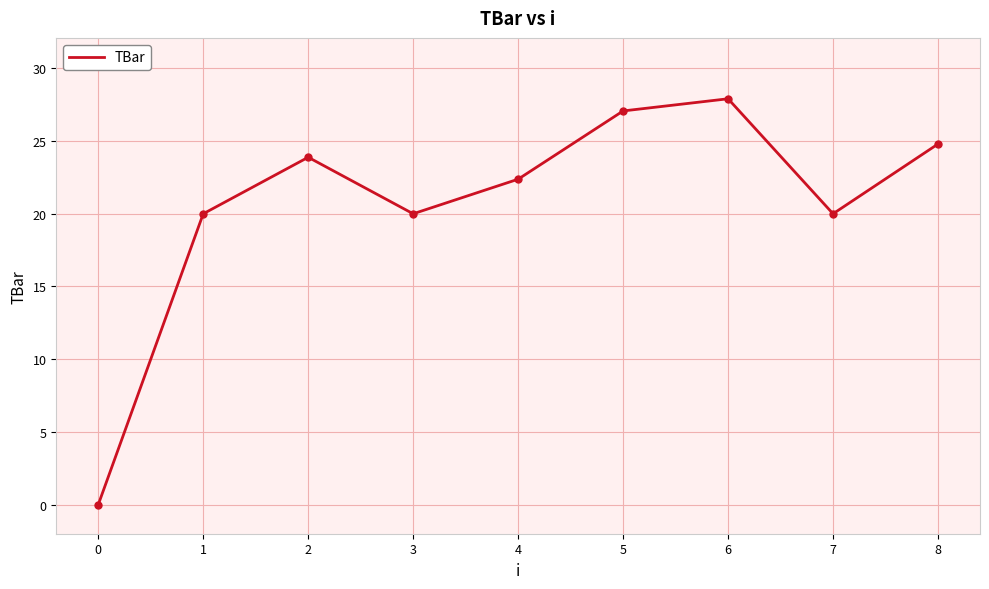

True or false: the data shows 20.0 at 3.

True